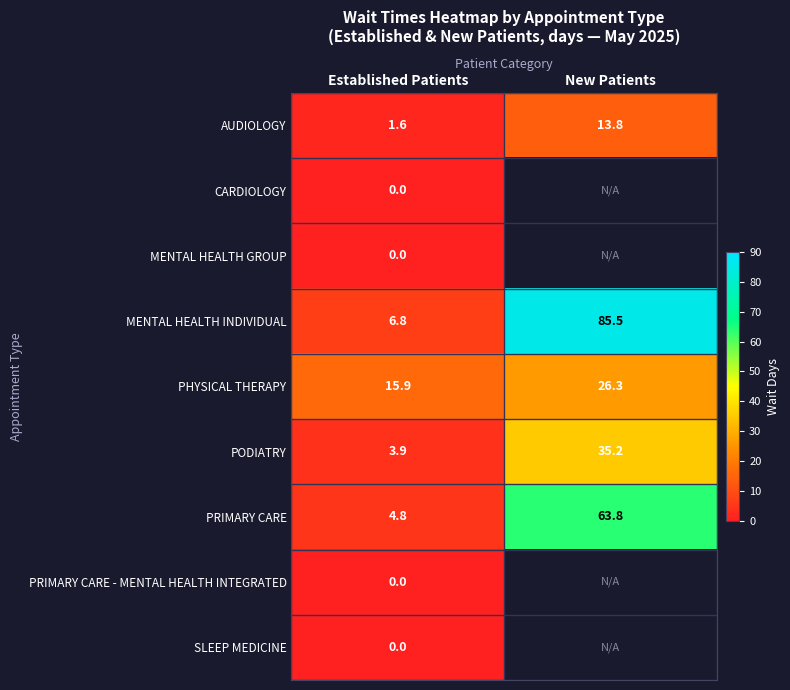

What is the greatest value displayed?

85.5